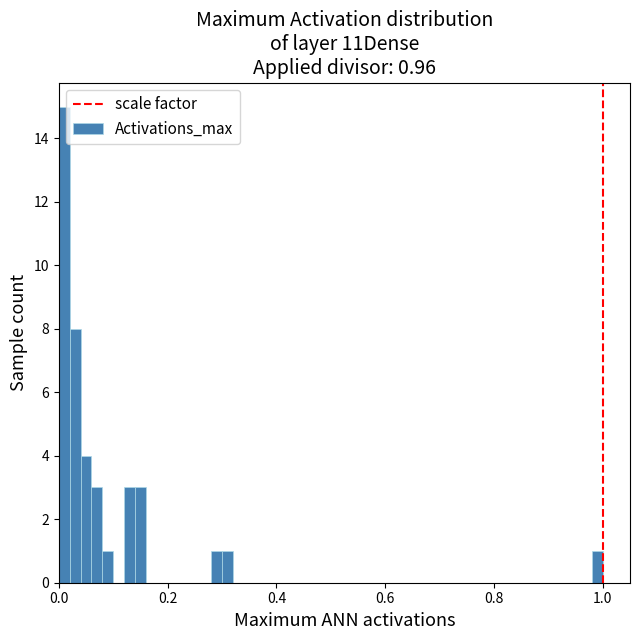

Around what value on the x-axis is the tallest bar? Give the approximate position of its centre, as read against the axis.

0.02